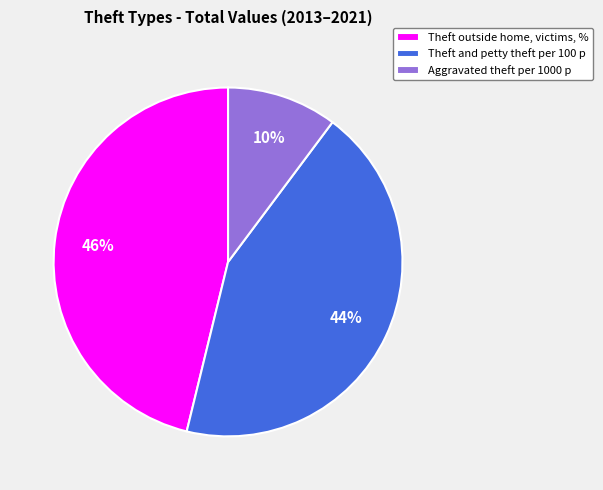

Which has a higher value, Theft outside home, victims, % or Aggravated theft per 1000 p?

Theft outside home, victims, %